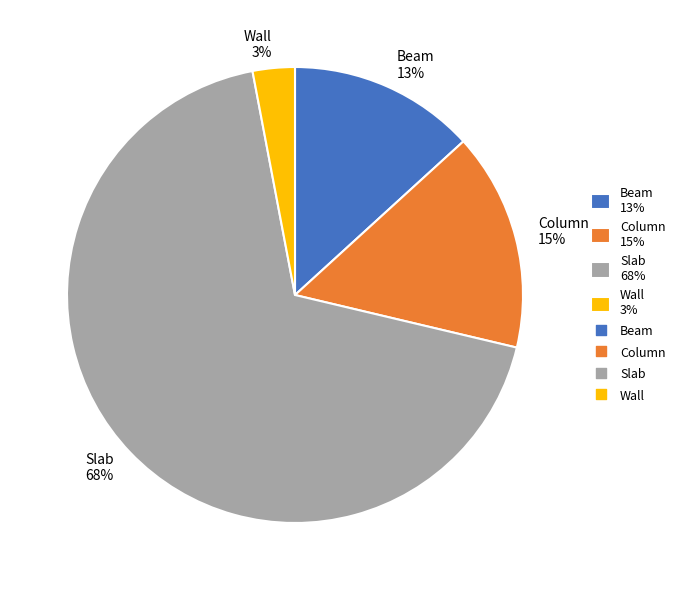

To the nearest percent, what portion does Column 15% represent?

15%